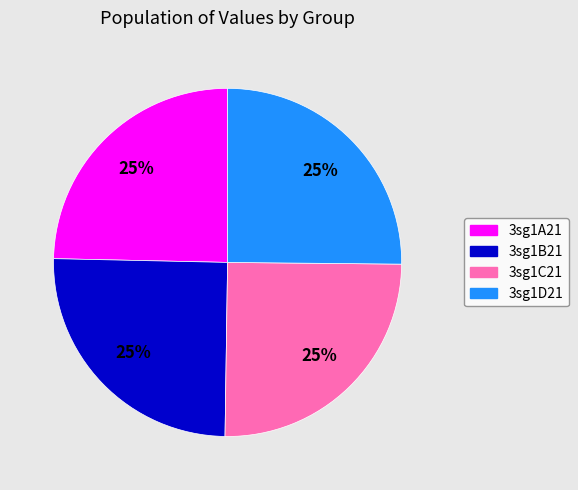

What percentage is the 3sg1D21 slice, to the nearest percent?

25%